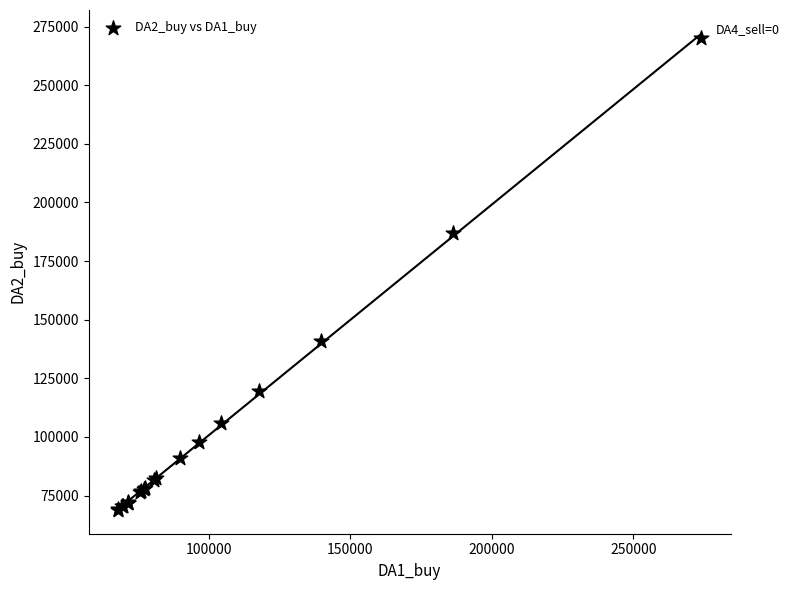

What Y value in the scatter plot is closest to 169520?

187091.4